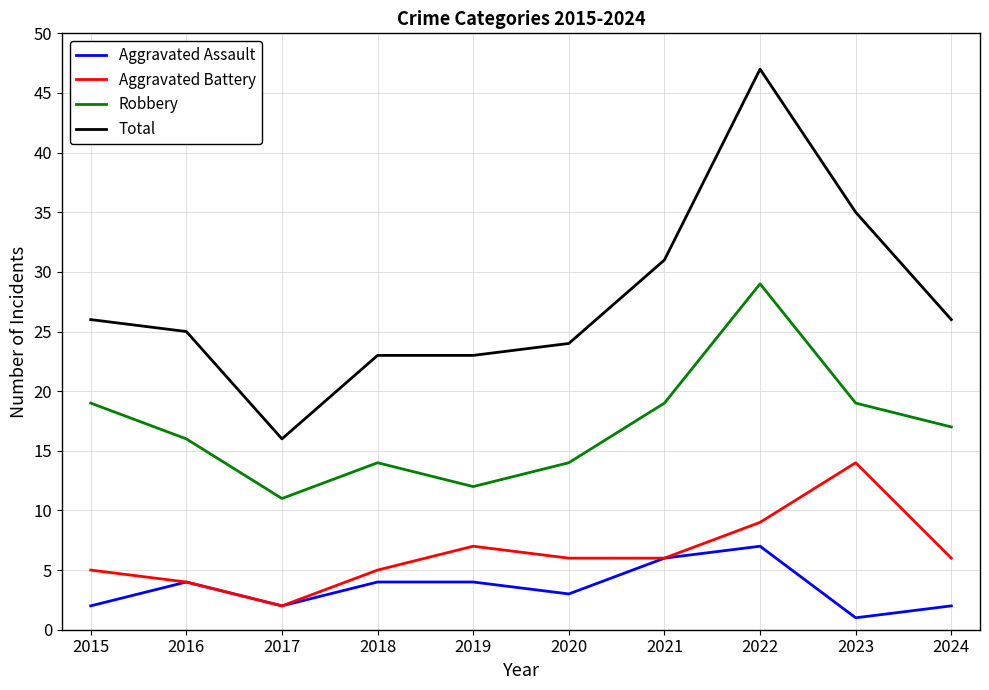

What is the approximate value of Aggravated Assault at 2016?

4